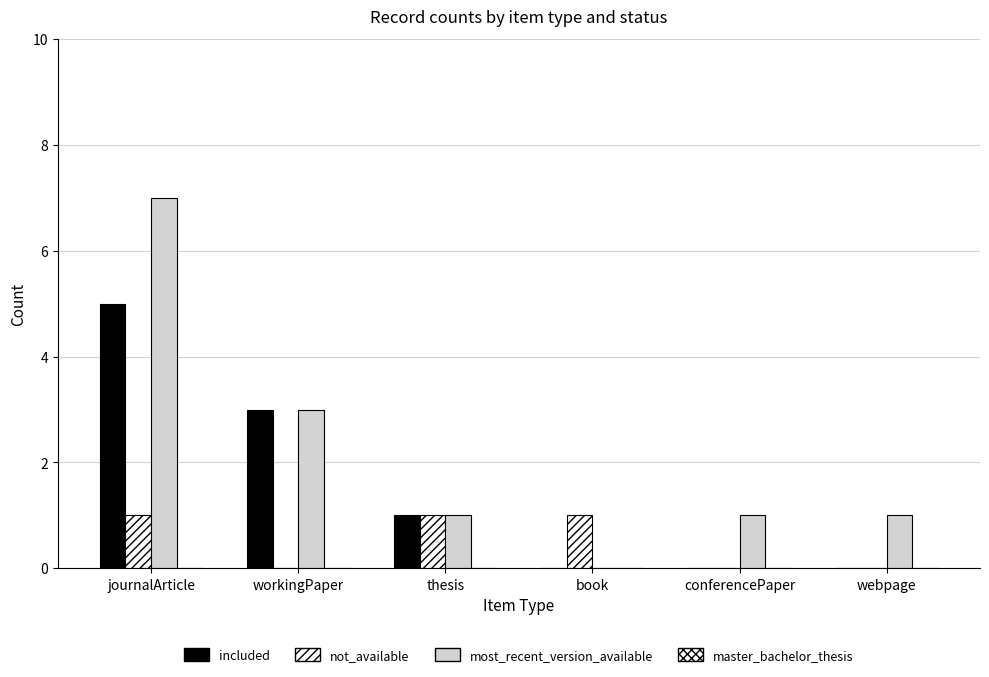

Are the bars horizontal?

No